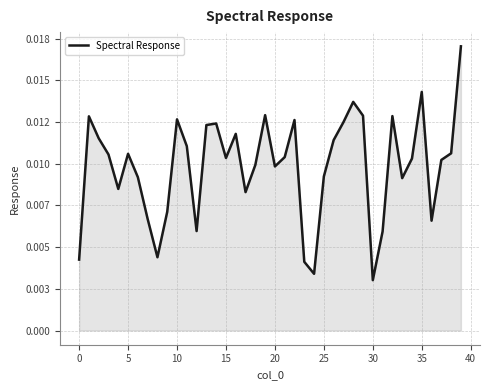

Does the chart have visible grid lines?

Yes